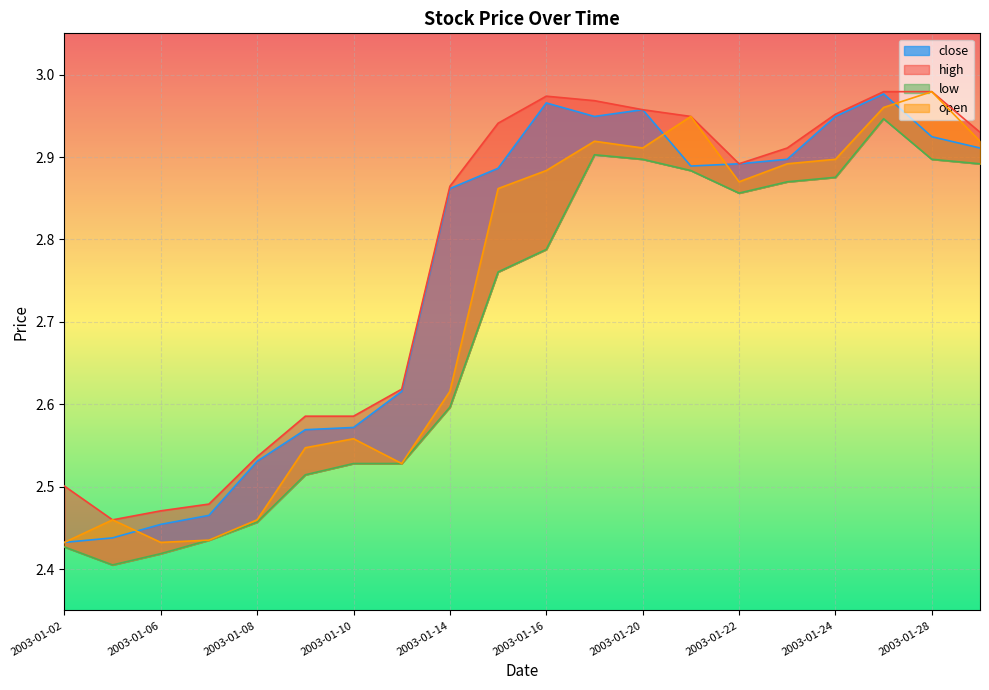

What is the difference between the high values at 2003-01-16 and 2003-01-22?

0.1